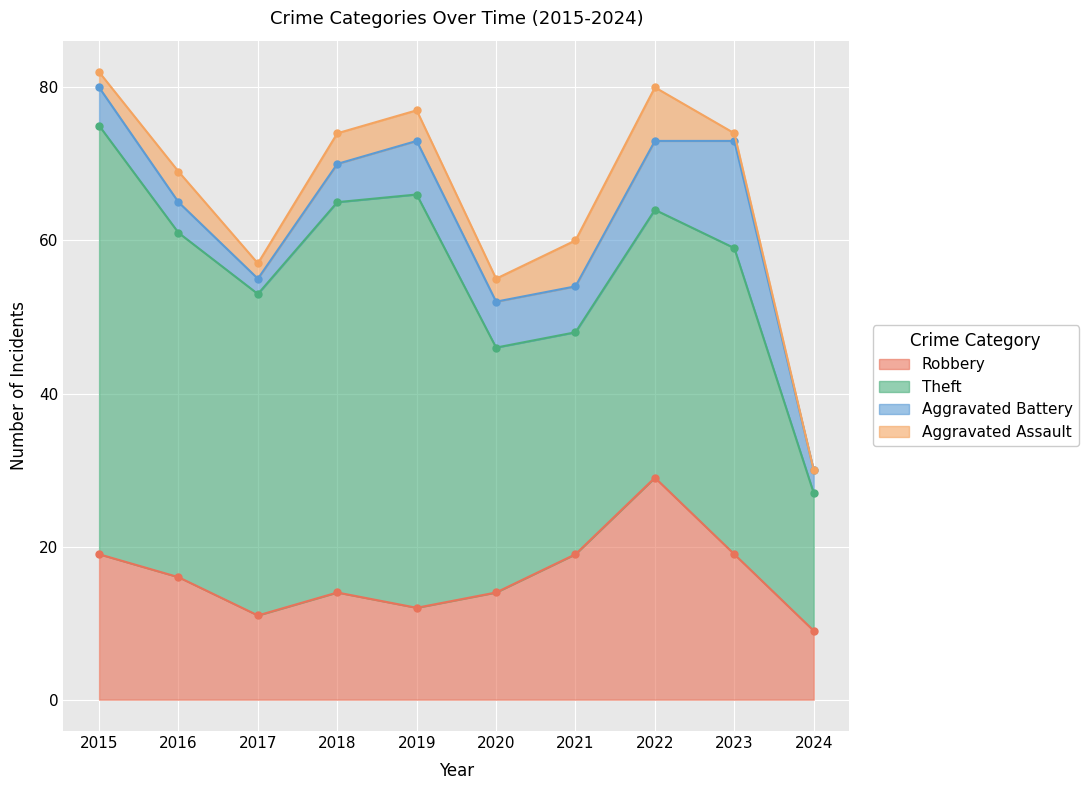

True or false: Aggravated Battery and Robbery cross at least once.

False